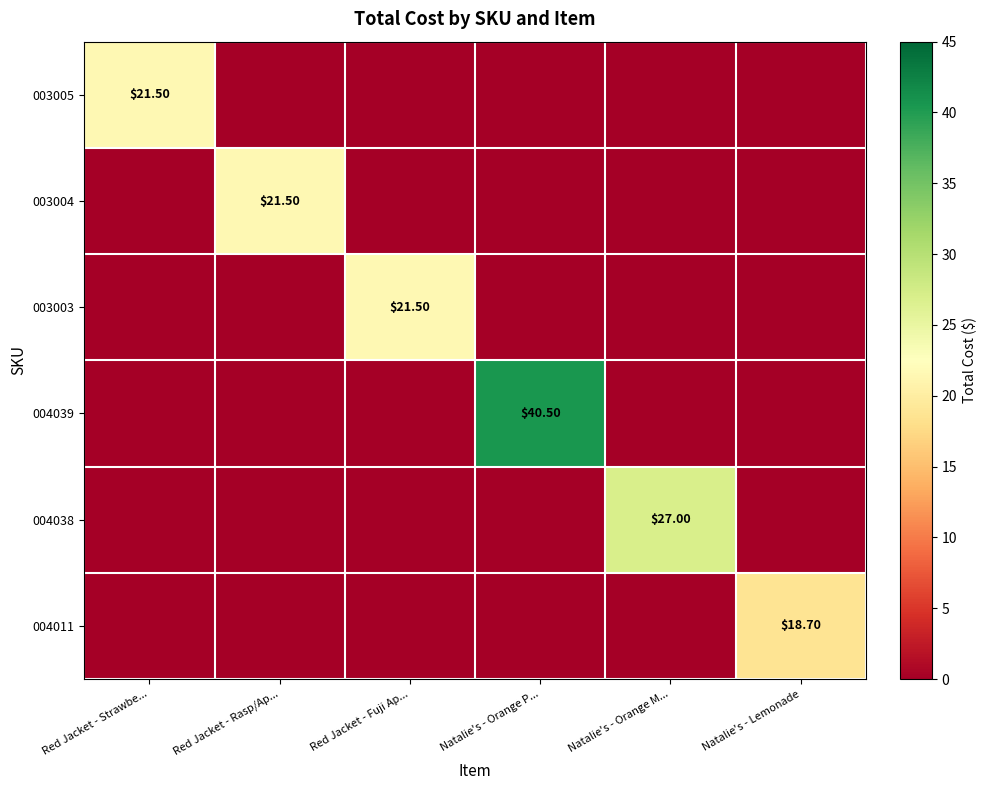

The value of 004038 at Natalie's - Orange P... is -11.6. True or false?

False